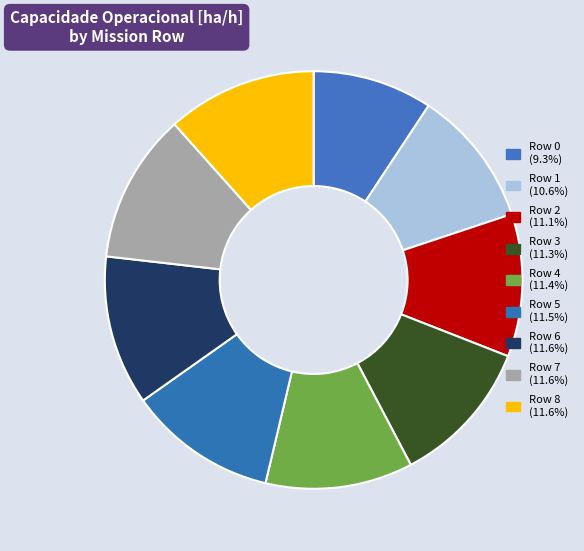

Which category has the smallest portion of the pie?

Row 0